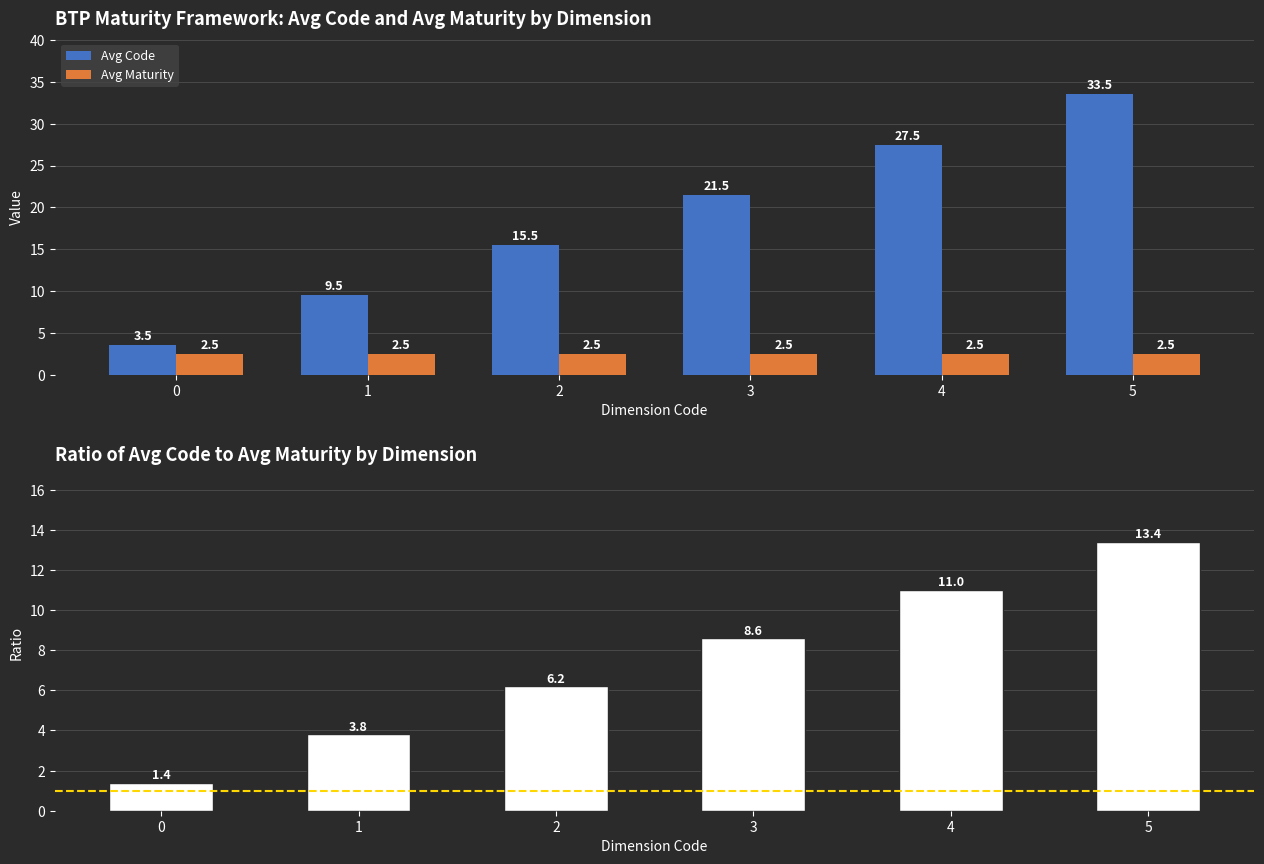

What is the value of the Code / Maturity Ratio bar at the 1st from the left?

1.4